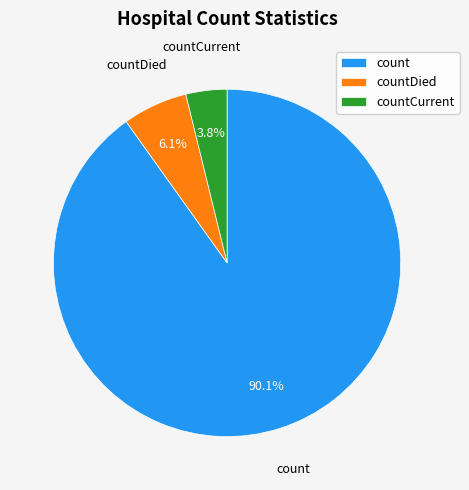

Does countCurrent represent more than half of the total?

No